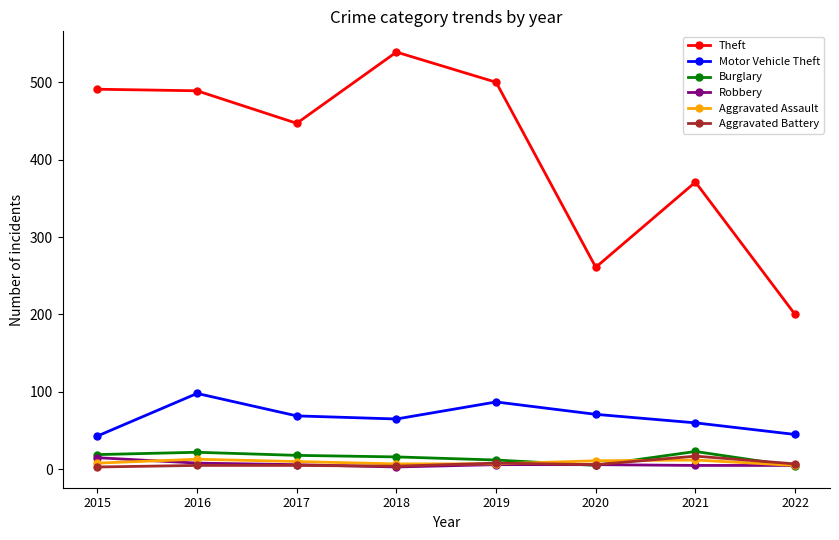

True or false: Theft and Motor Vehicle Theft intersect in this chart.

False